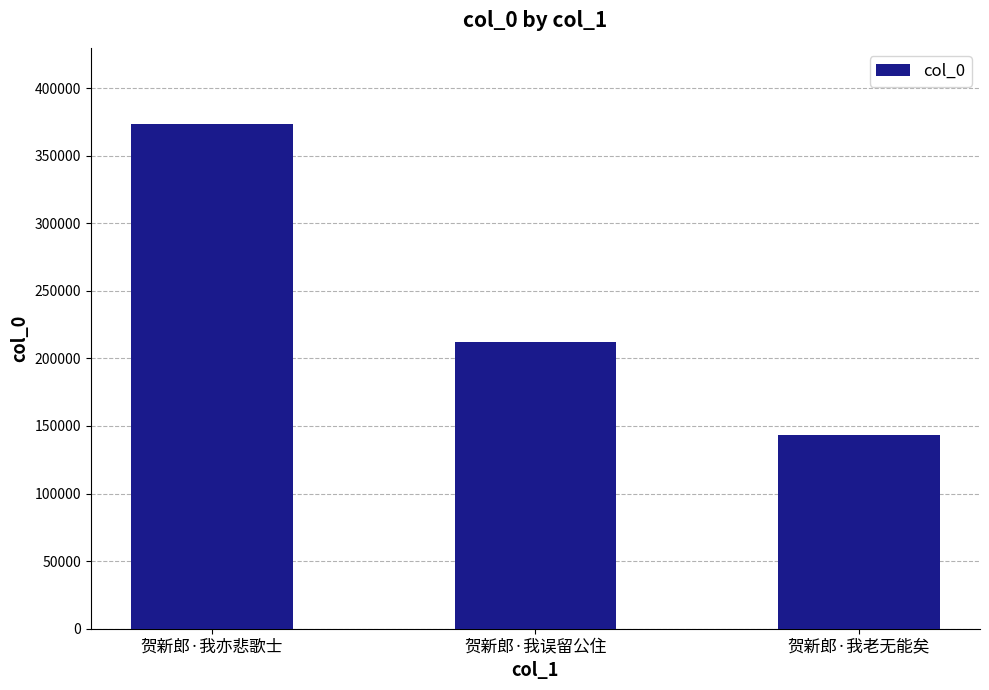

Which category has the lowest value across all series?

贺新郎·我老无能矣